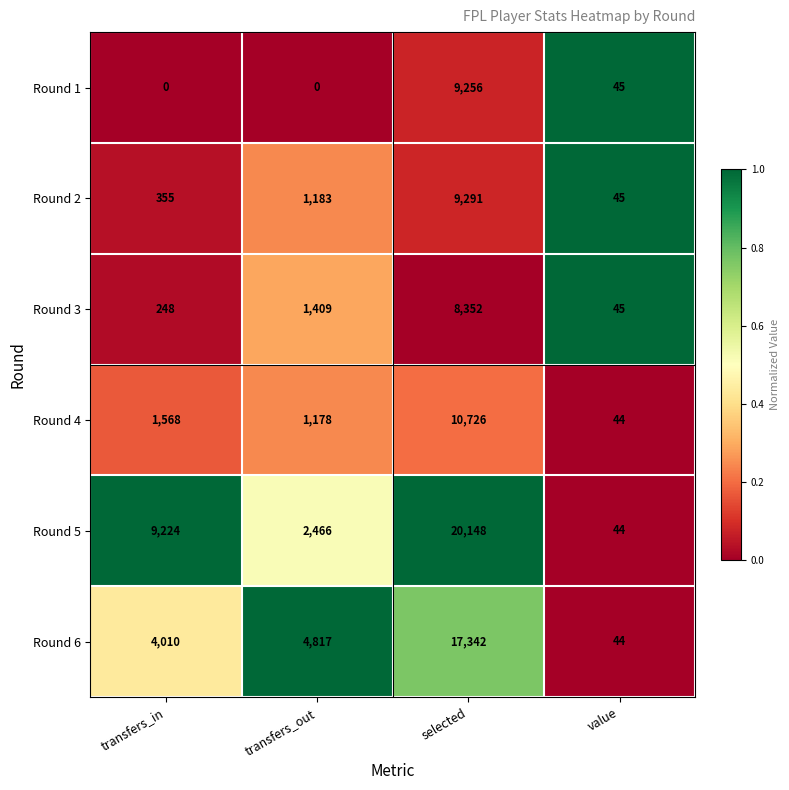

Reading left to right, list all the values displayed in this chart.

Round 1: 0	0	9256	45
Round 2: 355	1183	9291	45
Round 3: 248	1409	8352	45
Round 4: 1568	1178	10726	44
Round 5: 9224	2466	20148	44
Round 6: 4010	4817	17342	44